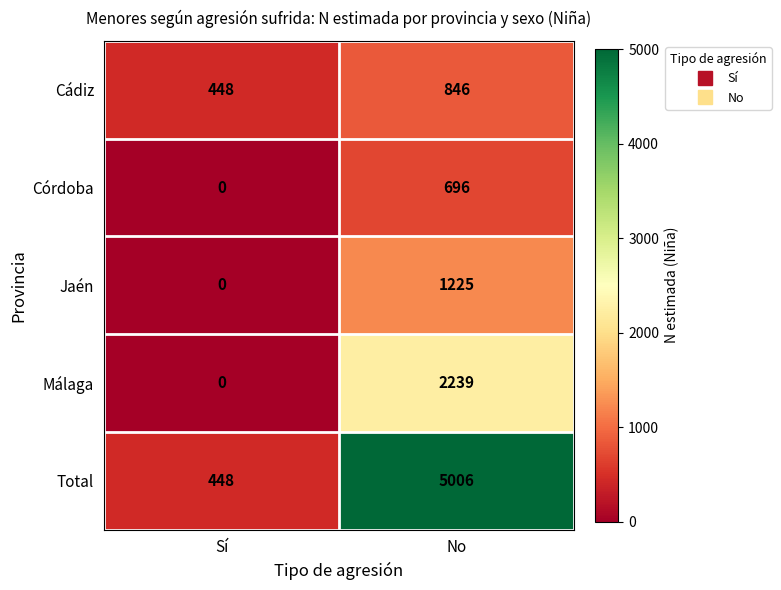

Which category has the lowest value across all series?

Sí